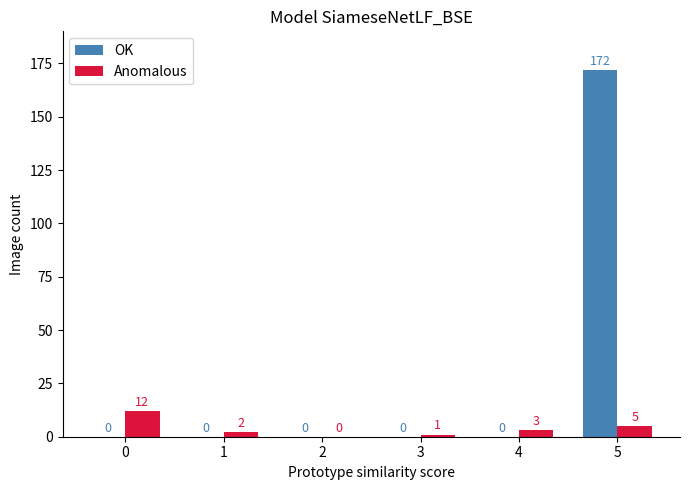

What is the maximum value shown in the chart?

172